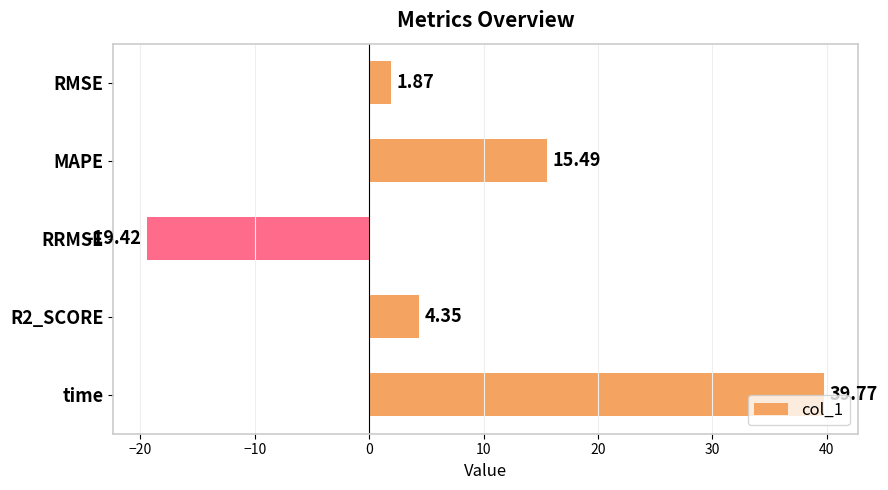

What is the change in value from RRMSE to time?

+59.2